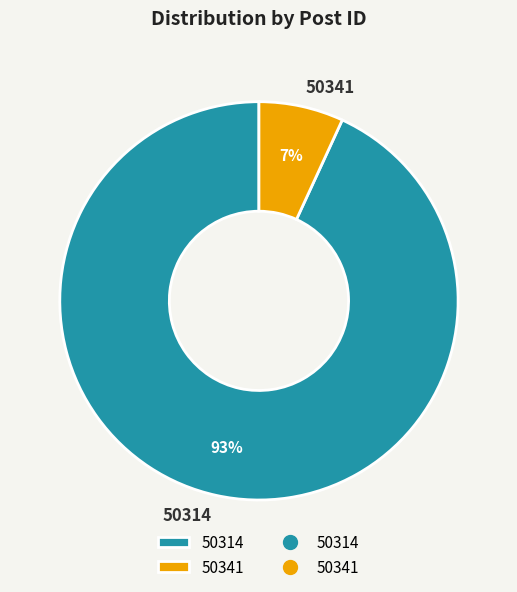

To the nearest percent, what is the combined percentage of 50314 and 50341?

100%